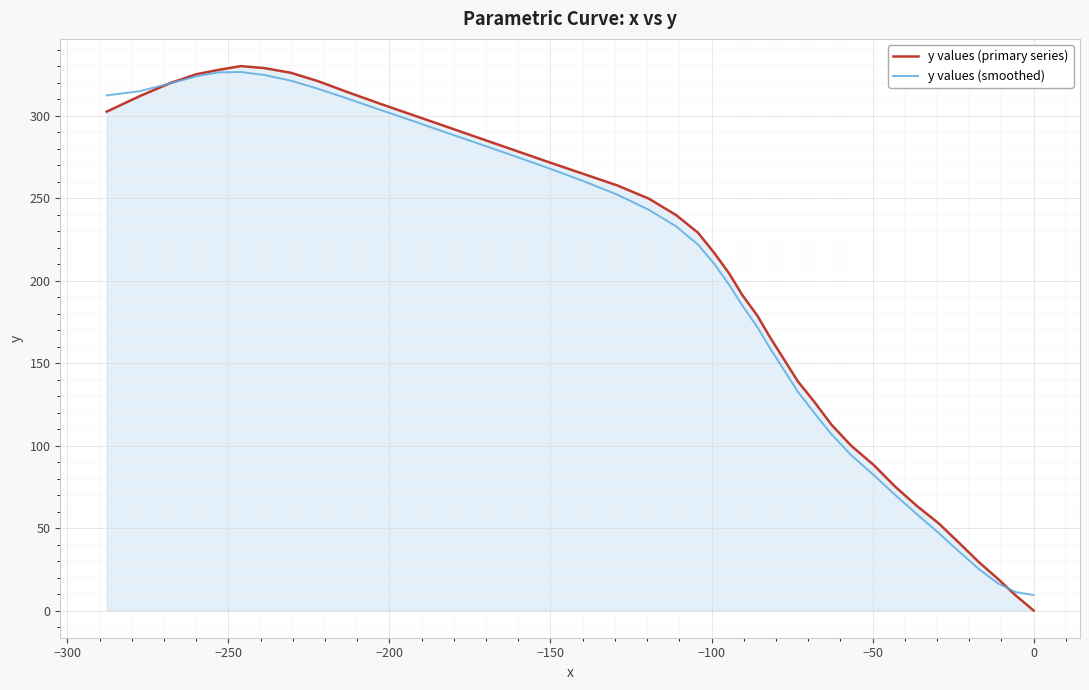

Reading left to right, what are all the values shown in this chart?

y values (primary series): 0.0	9.0	19.2	29.5	41.1	52.7	63.3	75.1	88.1	100.0	112.7	126.5	138.9	152.2	165.5	178.8	191.1	204.5	216.6	229.0	239.7	249.7	257.7	264.8	271.9	279.0	286.1	293.3	300.3	307.4	314.3	320.9	326.0	328.8	330.0	327.7	325.1	319.6	311.9	302.4
y values (smoothed): 9.4	11.1	16.5	25.2	35.8	46.8	58.3	70.0	82.0	94.3	106.9	119.7	132.6	145.8	158.8	171.8	184.8	197.6	210.0	221.8	232.9	242.9	252.1	260.5	268.2	275.5	282.6	289.7	296.7	303.7	310.4	316.3	321.2	324.6	326.4	326.2	323.8	319.4	314.8	312.2